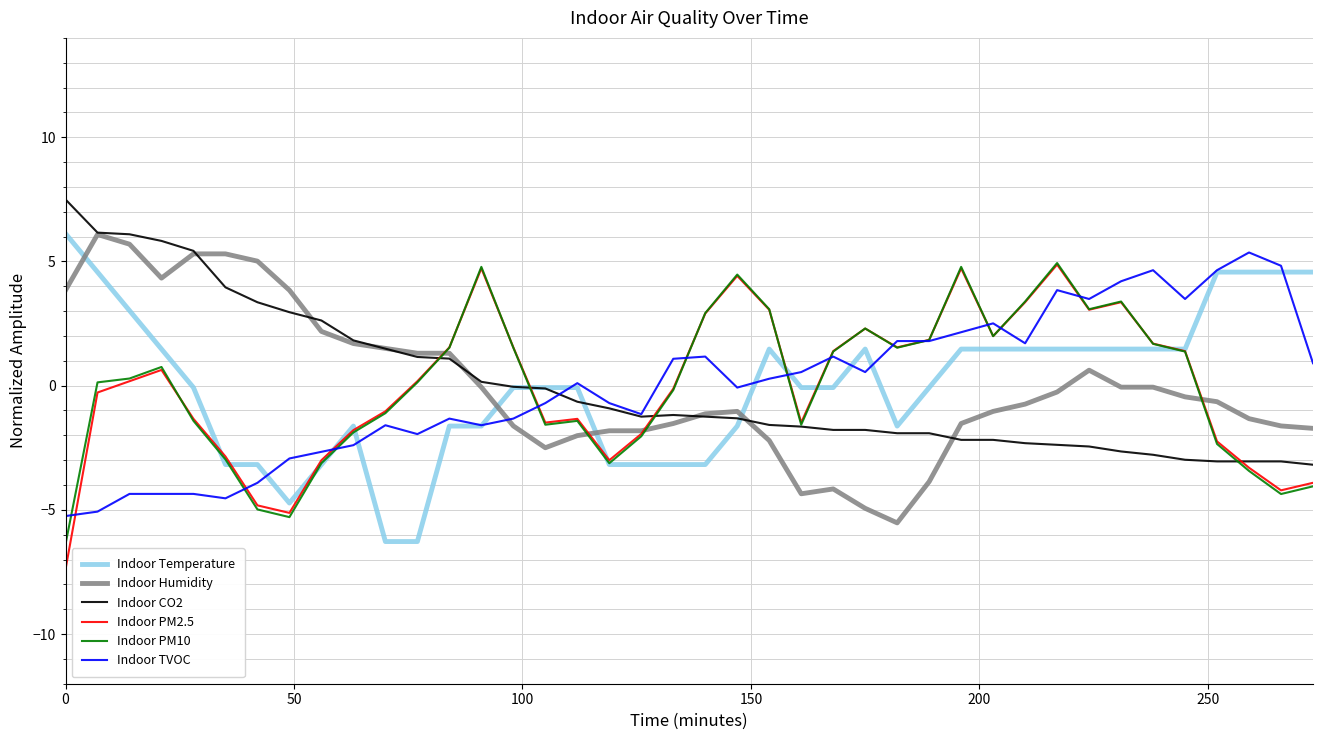

What is the smallest value displayed?

-7.4